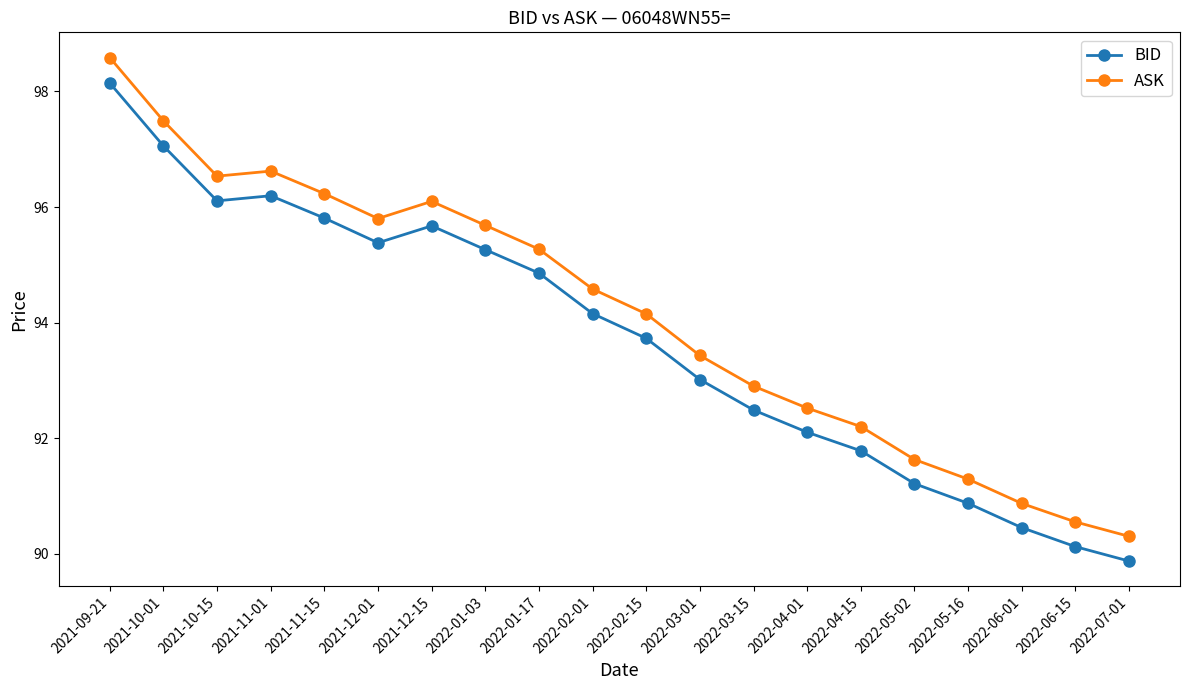

What is the difference between the second highest and minimum values in the BID series?

7.2